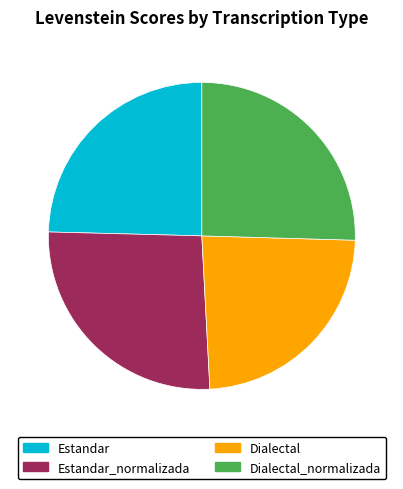

Which category has the smallest portion of the pie?

Dialectal